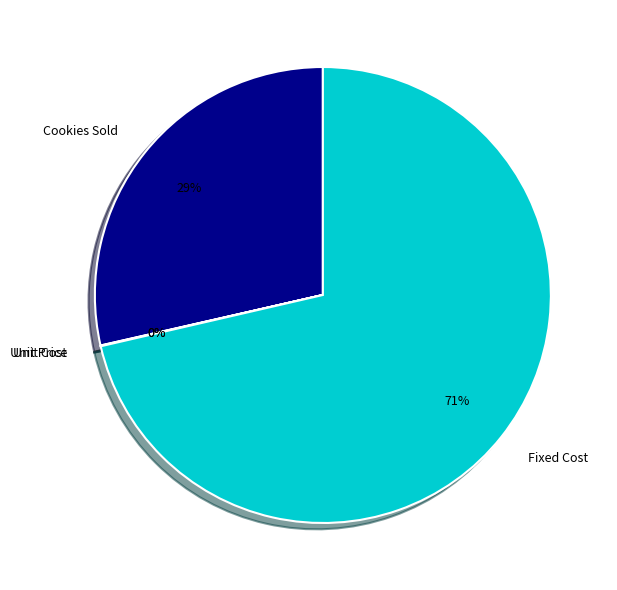

The Cookies Sold slice represents 29% of the pie. True or false?

True